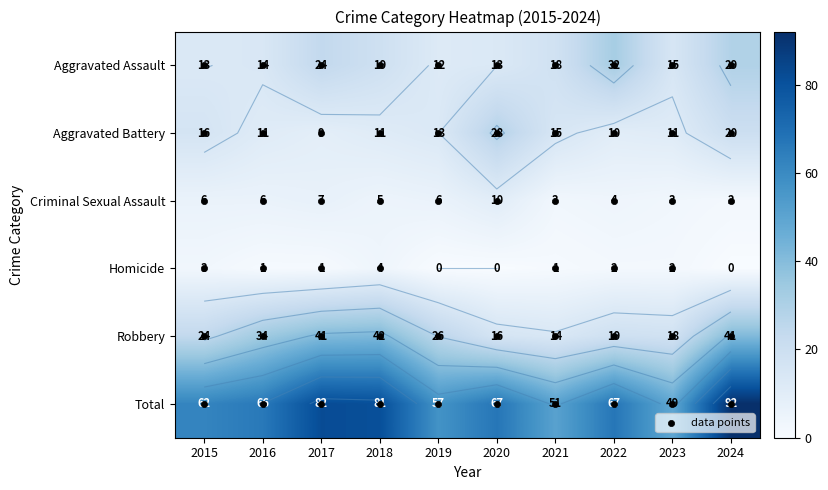

Count the number of data series in this chart.

6